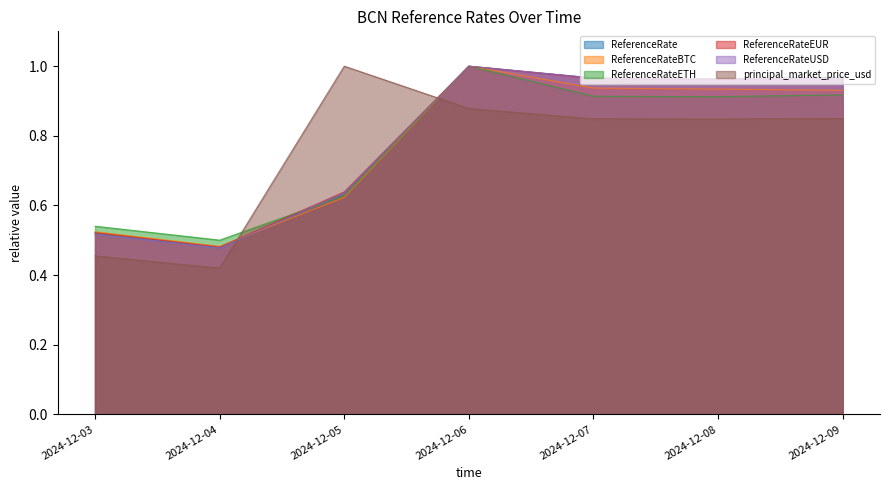

Reading left to right, what are all the values shown in this chart?

ReferenceRate: 0.5	0.5	0.6	1.0	1.0	1.0	1.0
ReferenceRateBTC: 0.5	0.5	0.6	1.0	0.9	0.9	0.9
ReferenceRateETH: 0.5	0.5	0.6	1.0	0.9	0.9	0.9
ReferenceRateEUR: 0.5	0.5	0.6	1.0	1.0	1.0	1.0
ReferenceRateUSD: 0.5	0.5	0.6	1.0	1.0	1.0	1.0
principal_market_price_usd: 0.5	0.4	1.0	0.9	0.8	0.8	0.8